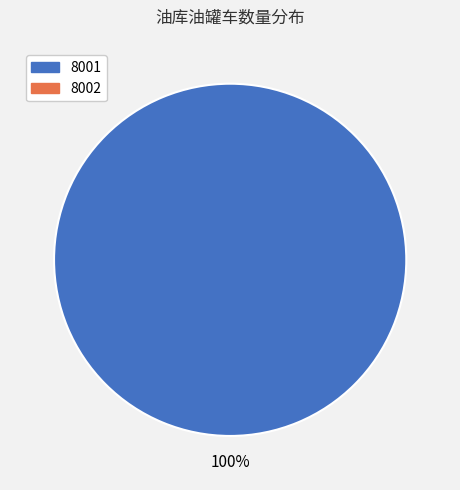

How many segments does this pie chart have?

1